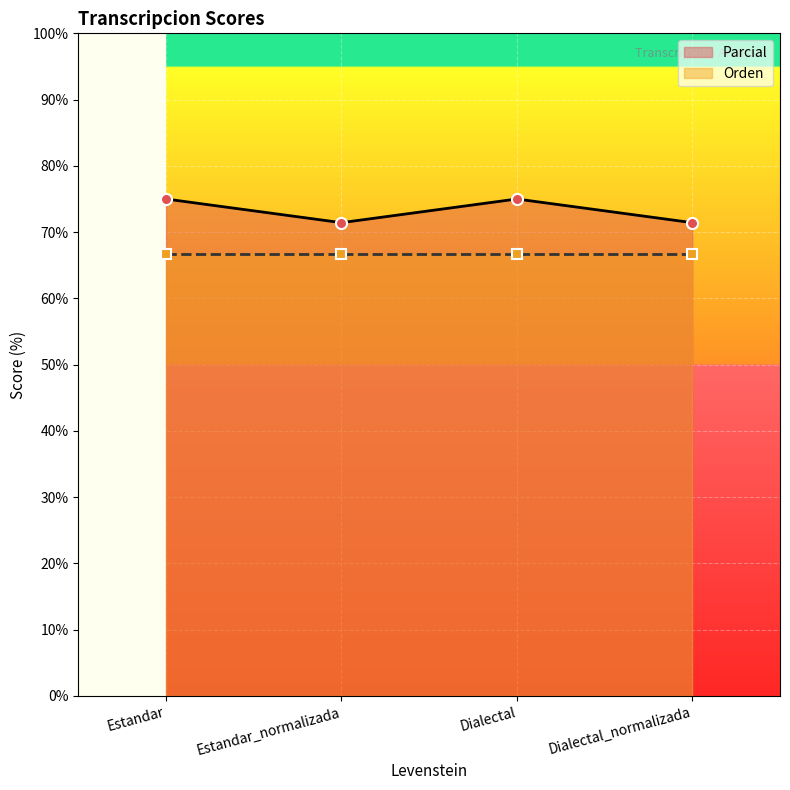

The value at Estandar is 75.0. True or false?

True